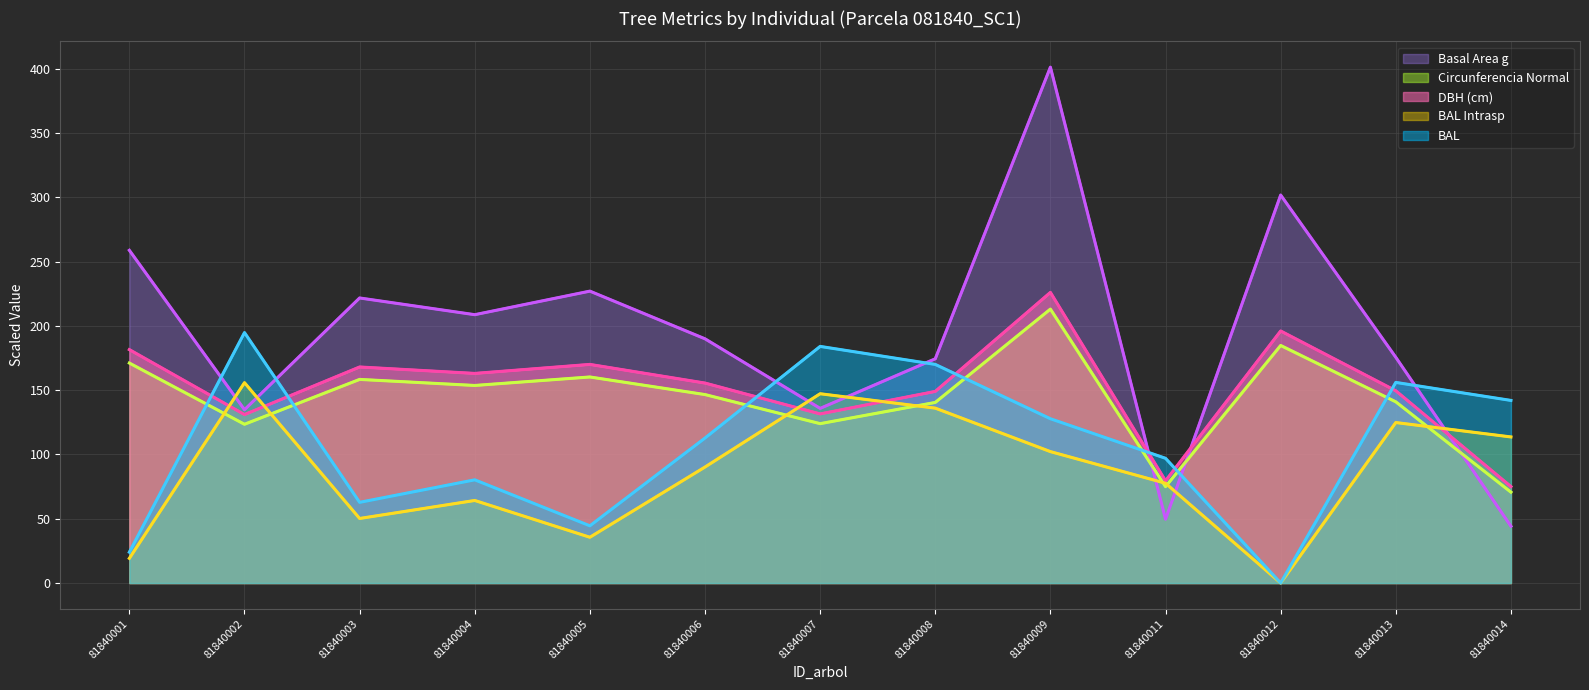

Is it true that bal equals 139.0 at 81840011?

False